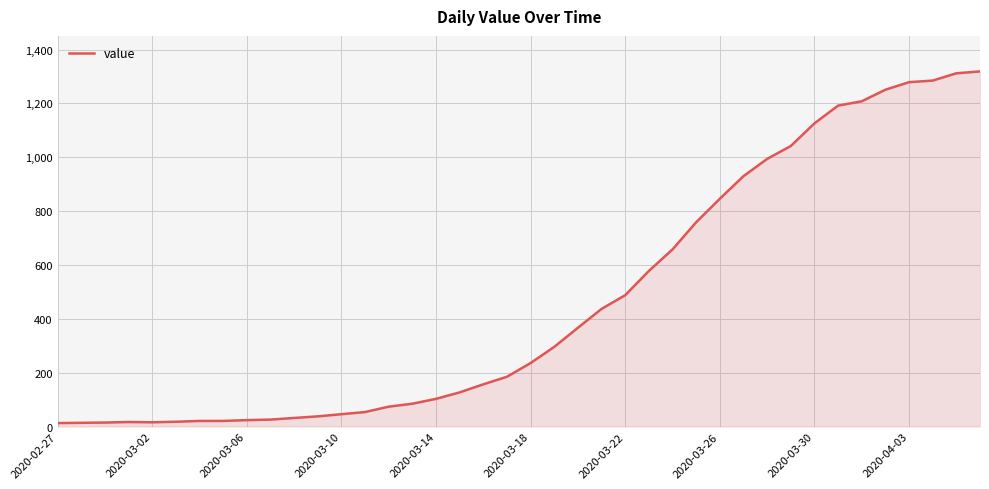

What is the maximum value shown in the chart?

1319